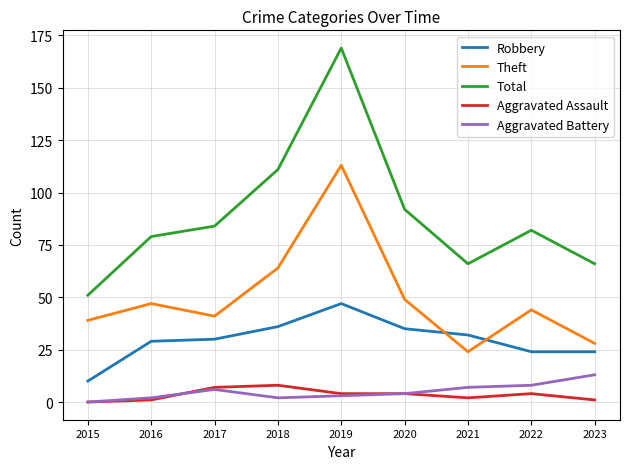

At which label does Aggravated Assault first exceed 4?

2017